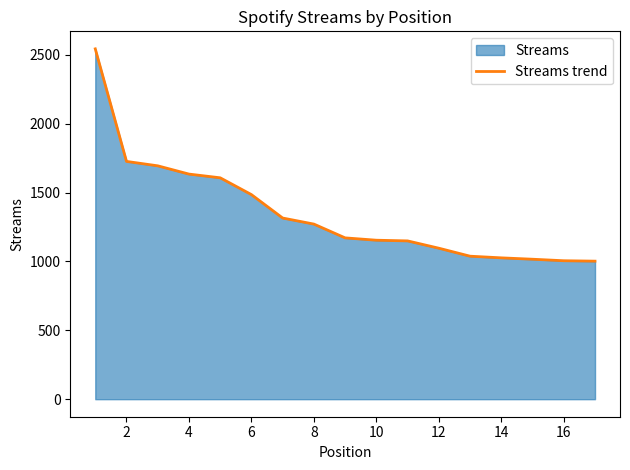

What is the smallest value displayed?

1002